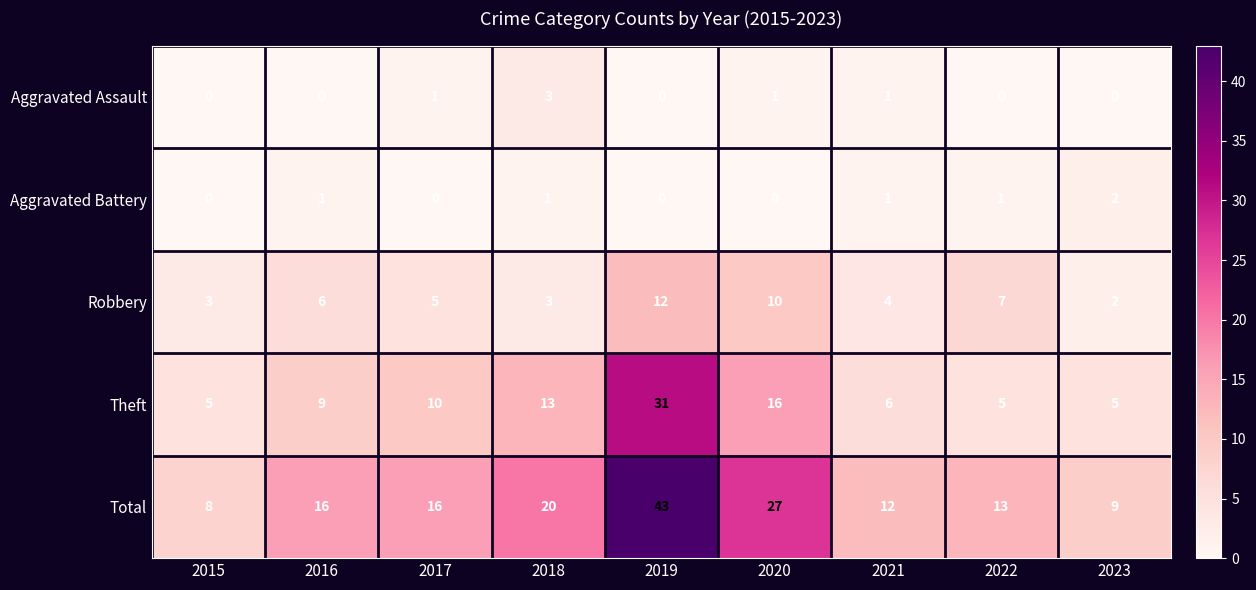

How many Aggravated Assault values are between 0 and 1?

8